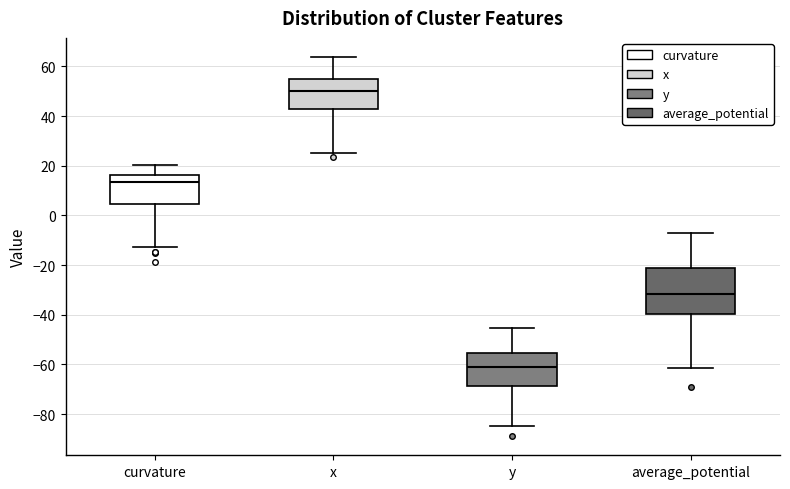

Which box's median line is the highest?

x